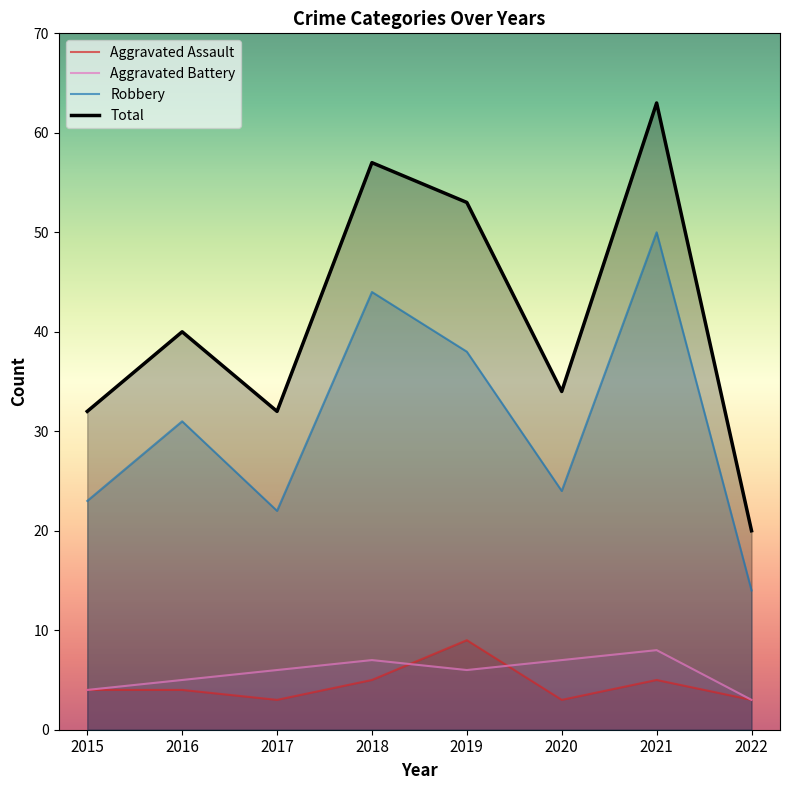

How many data points does each series have?

8